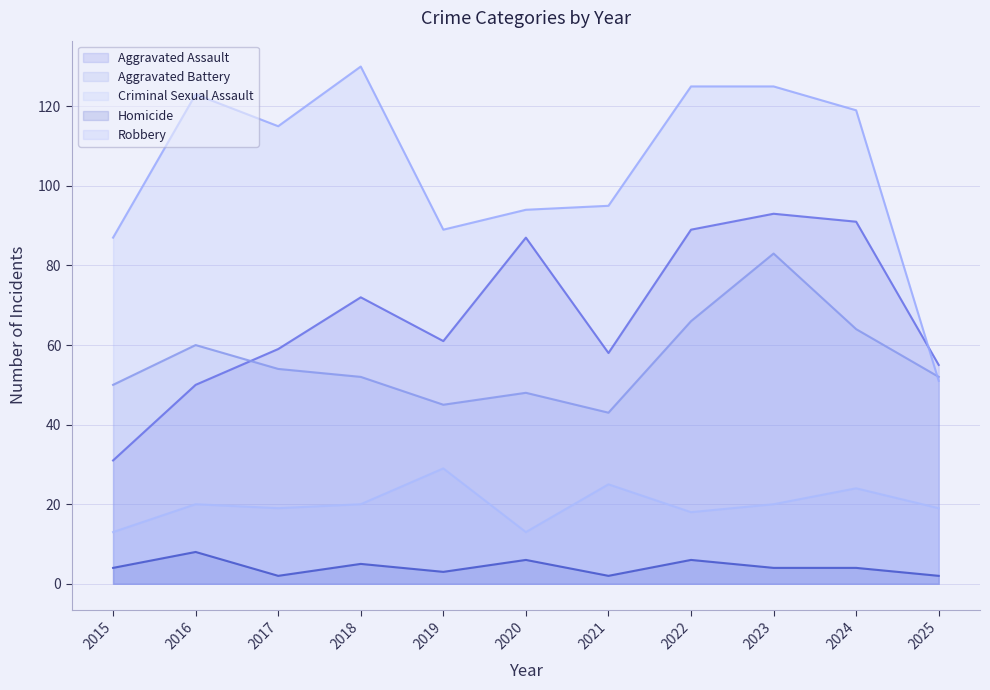

Which series changed the most between 2020 and 2021?

Aggravated Assault